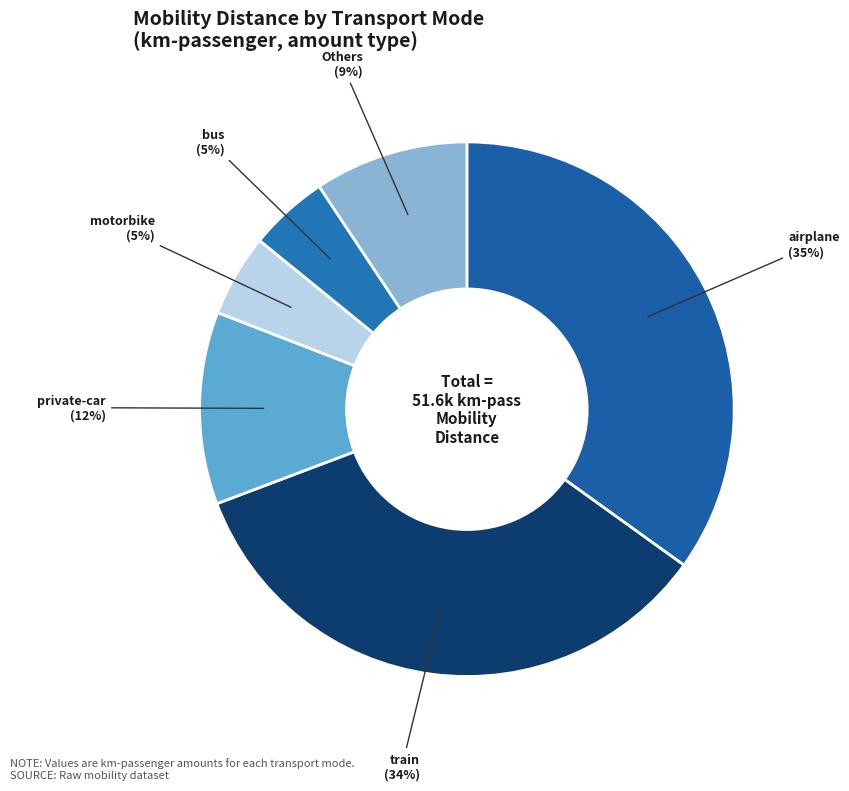

True or false: private-car accounts for 12% of the total.

True